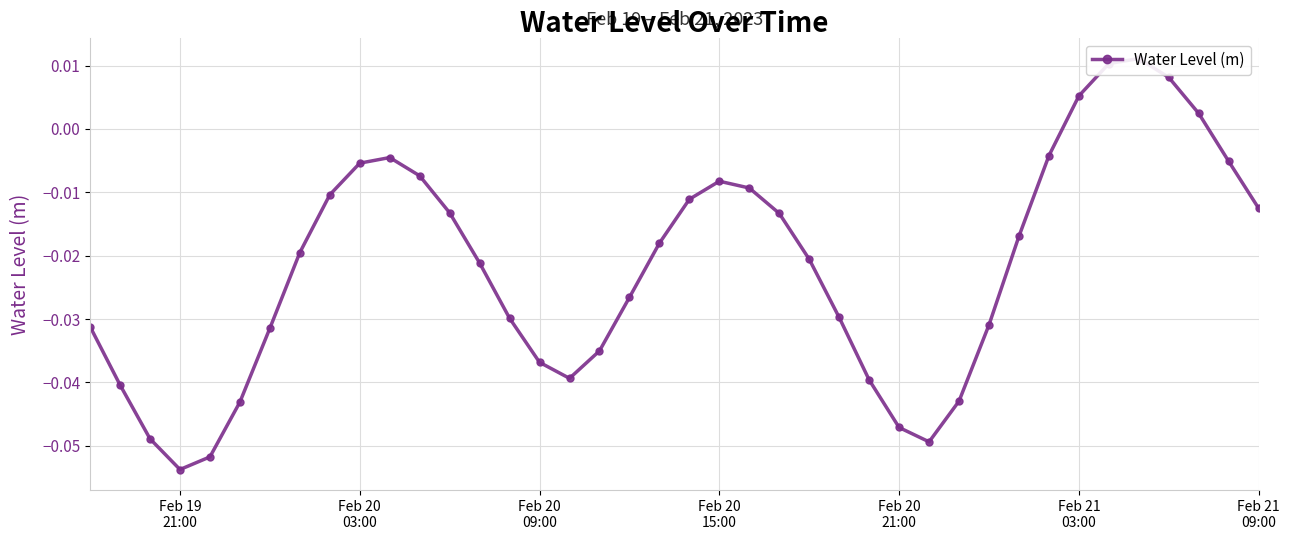

What is the smallest value displayed?

-0.1